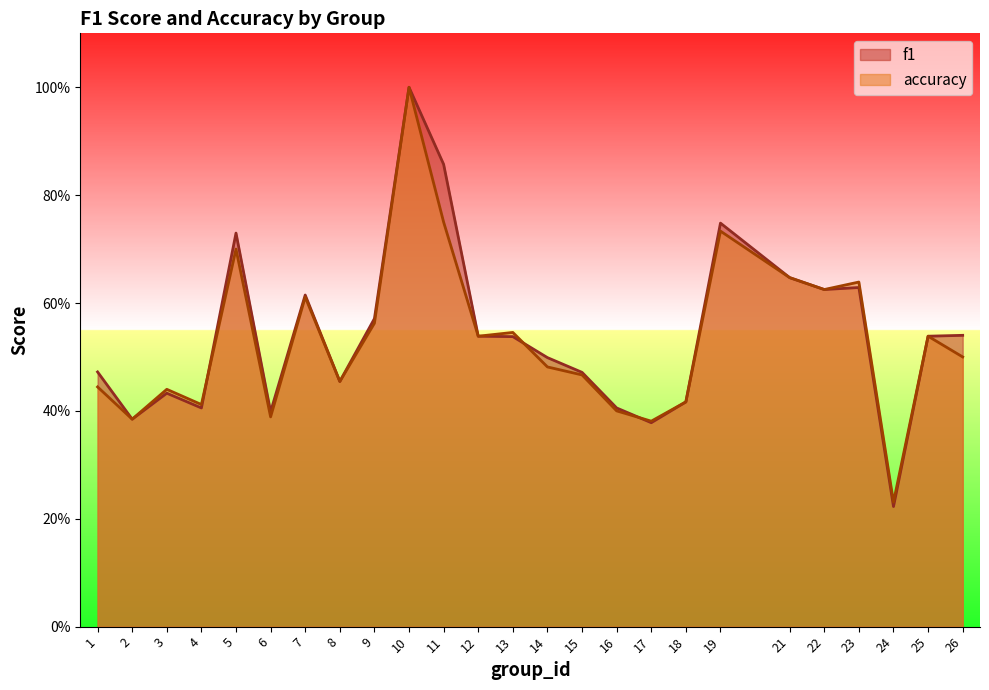

At which label does accuracy reach its peak?

10